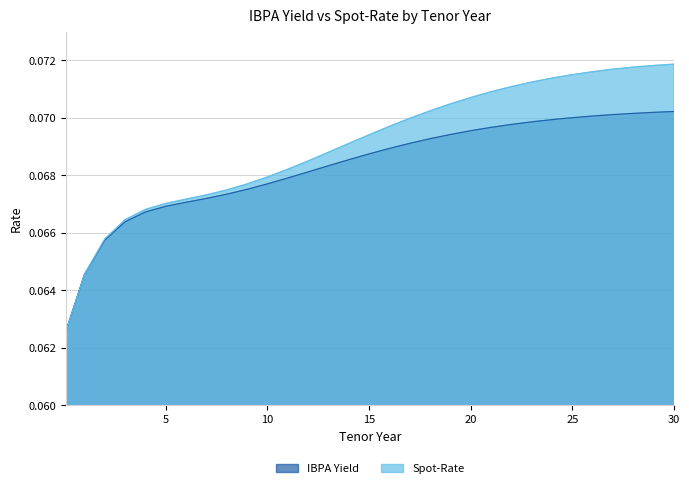

True or false: Spot-Rate has more than 2 interior local peaks.

False